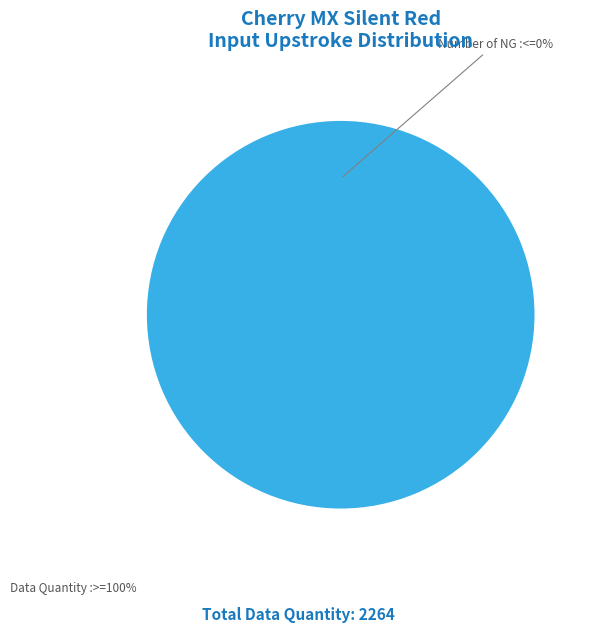

Which has a higher value, Data Quantity or Number of NG?

Data Quantity